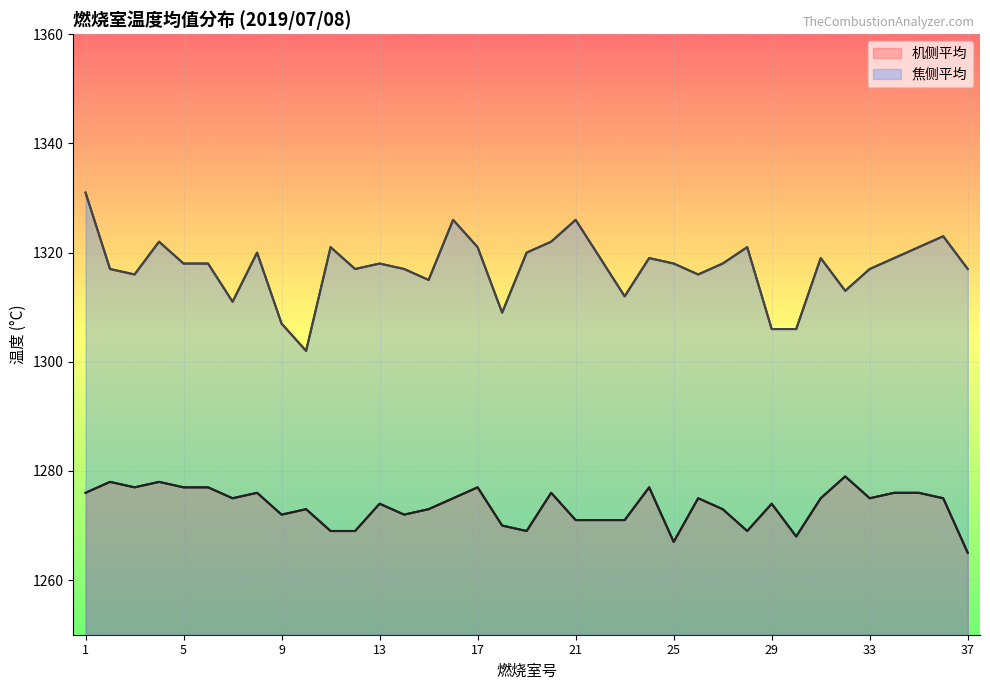

What is the smallest value displayed?

1265